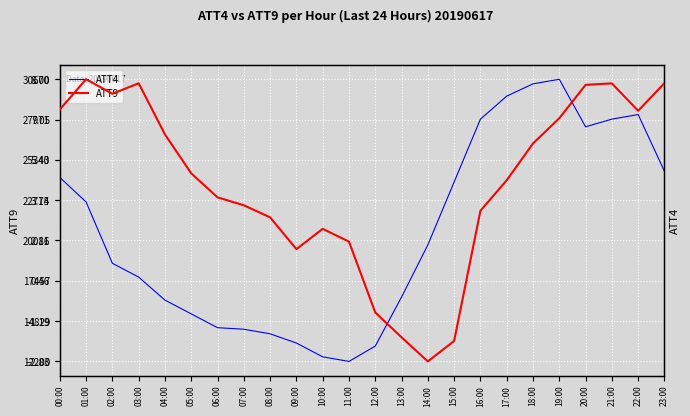

The value of ATT4 at 17:00 is 29500.0. True or false?

True